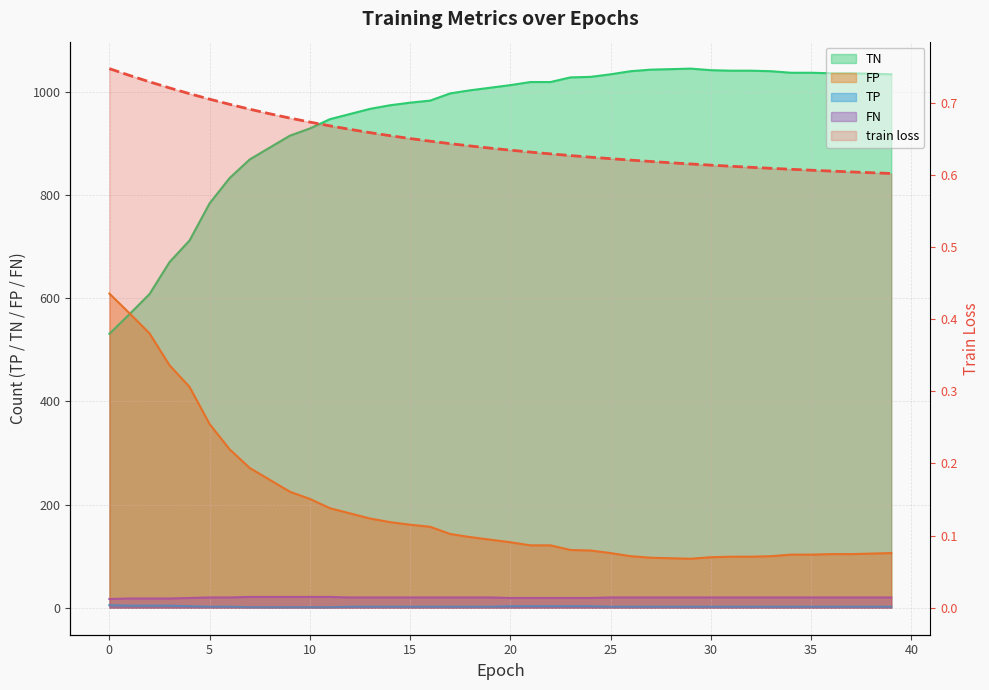

True or false: the data shows 0.6 at 37.

True